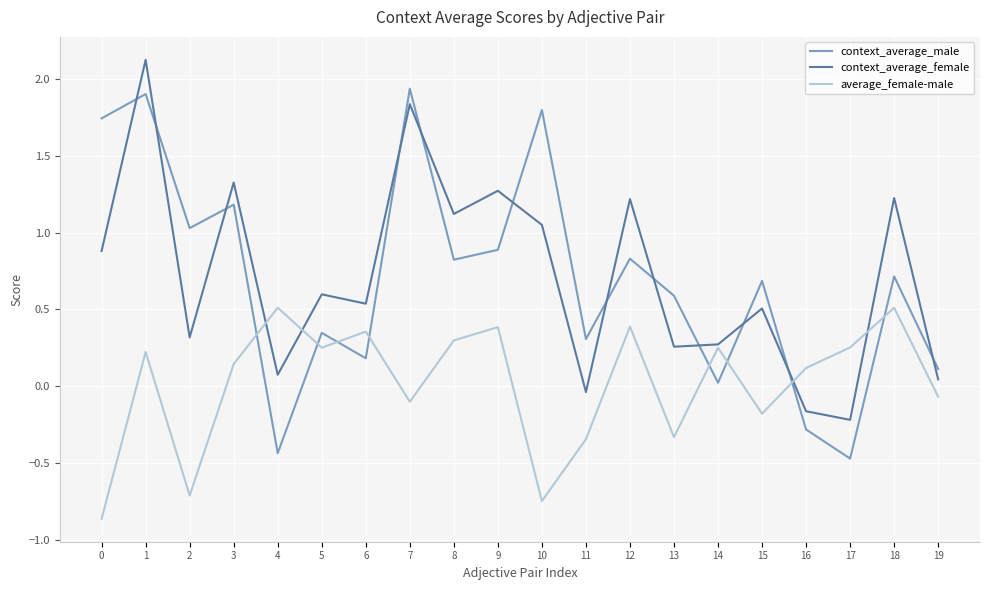

In average_female-male, how many points are lower than both neighbors (excluding endpoints)?

6